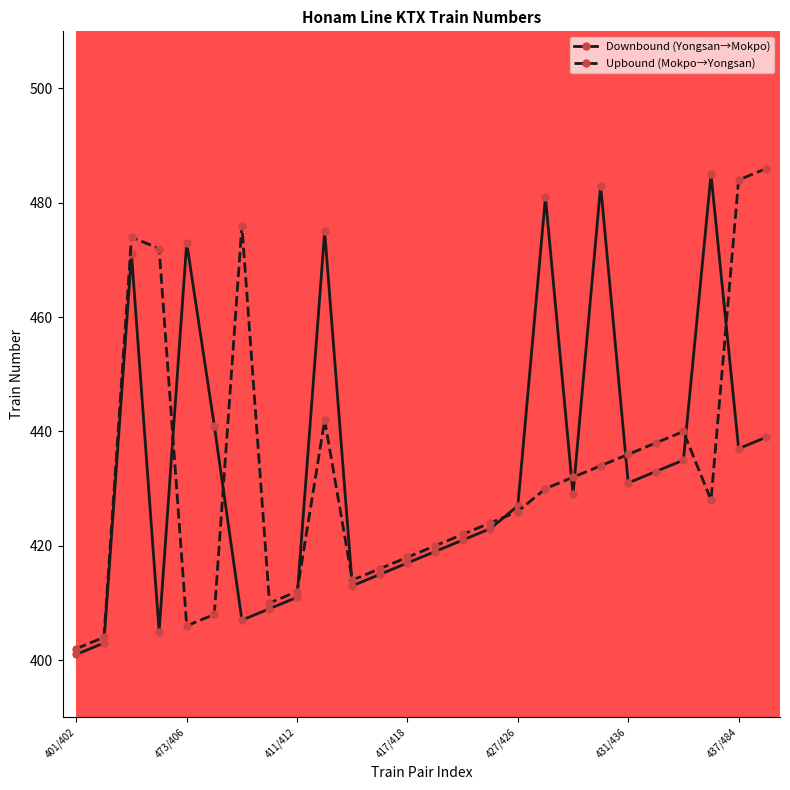

What is the value of the Downbound (Yongsan→Mokpo) point at the 16th from the left?

423